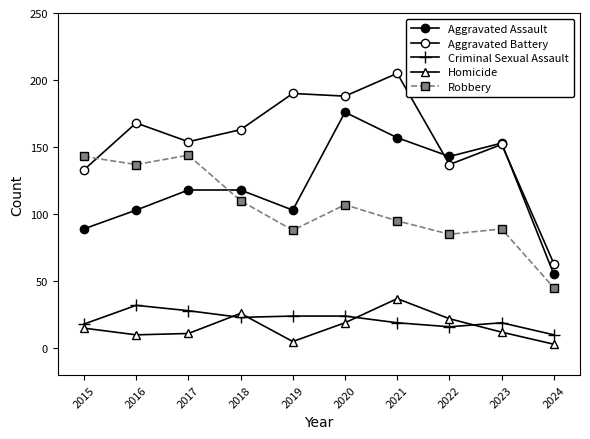

Count the number of data series in this chart.

5